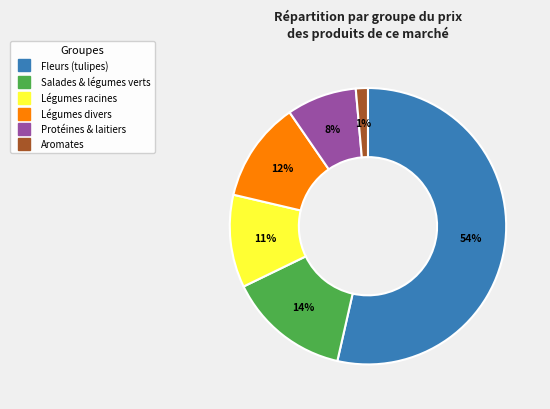

Does any single category account for the majority?

Yes